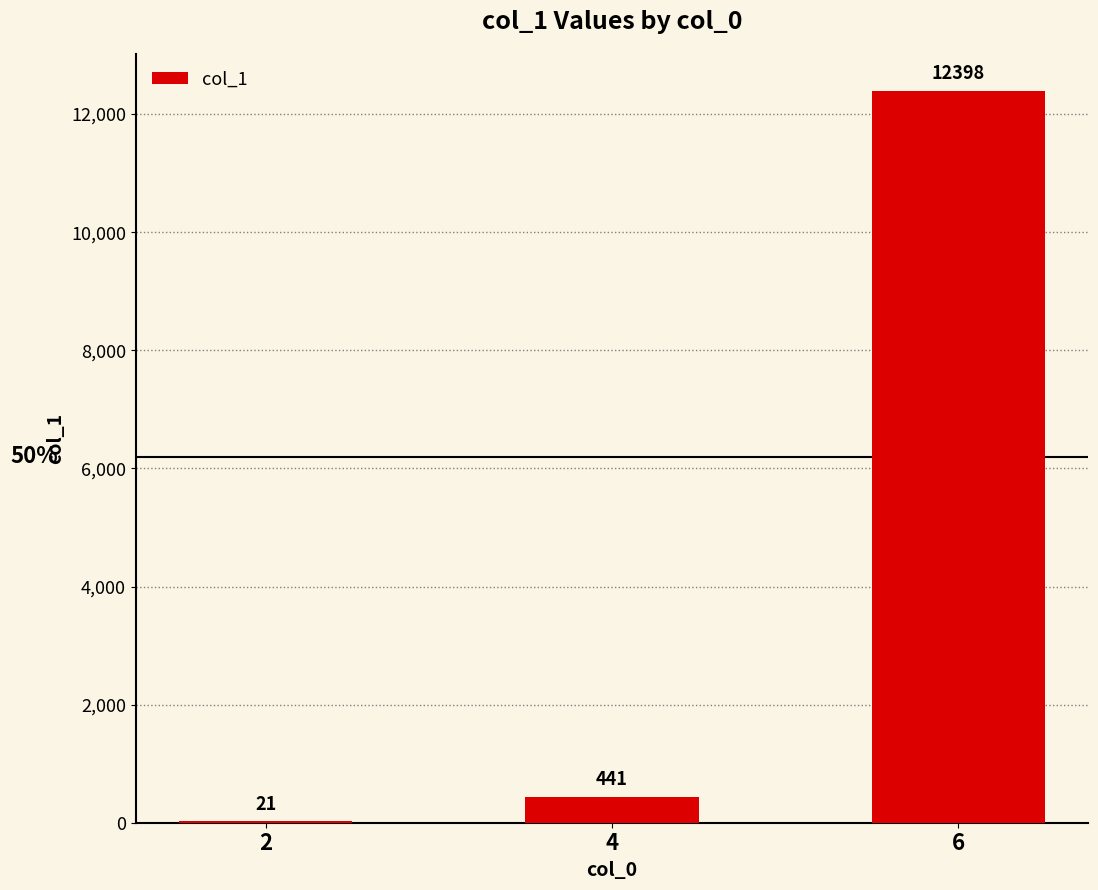

What is the change in value from 4 to 6?

+11957